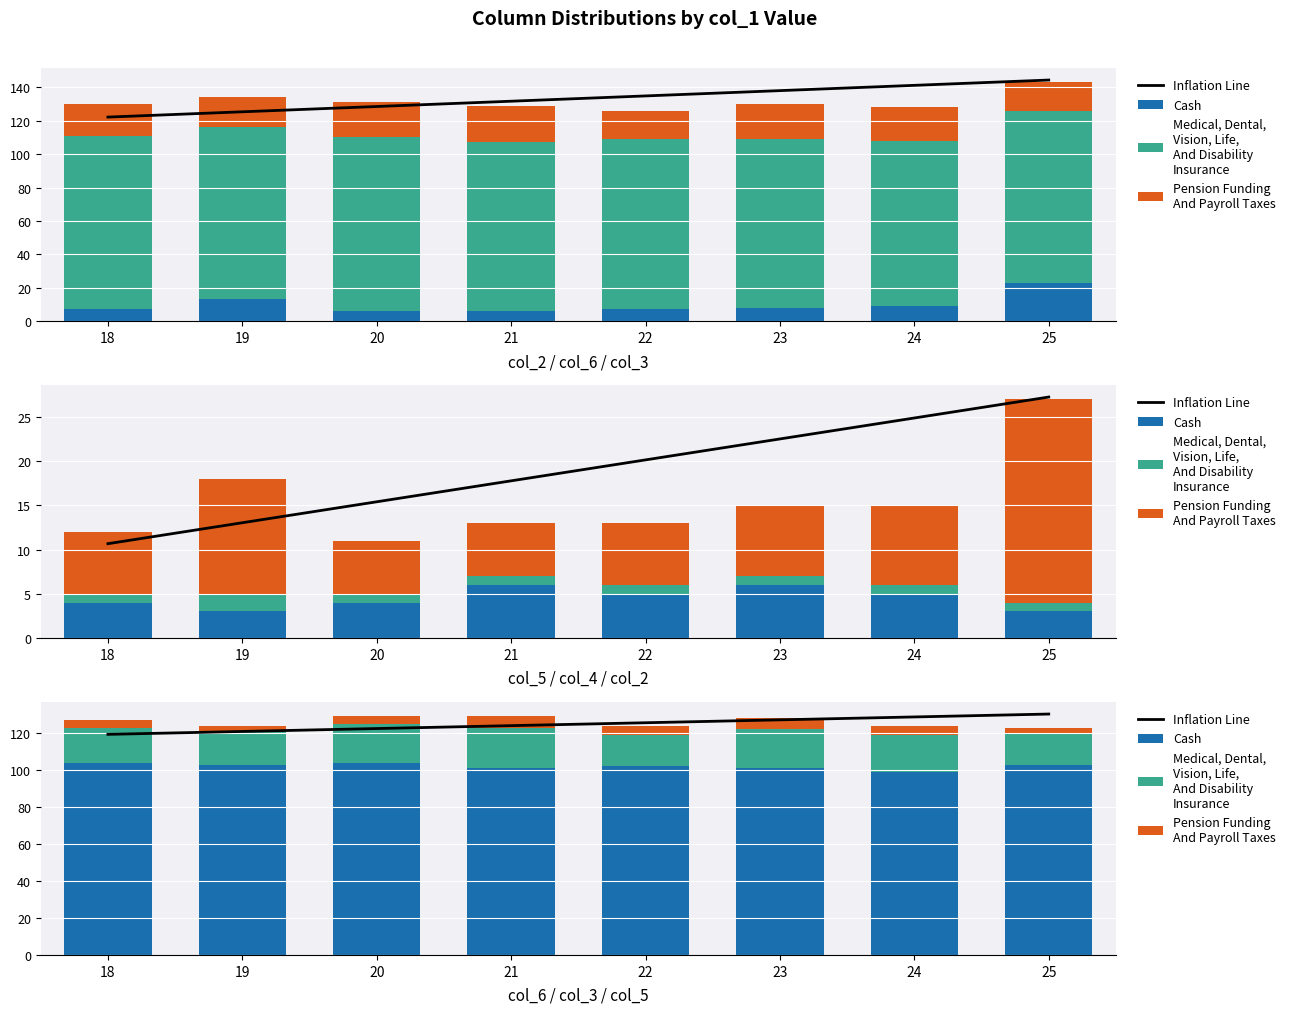

At how many categories does at least one series exceed 86?

8